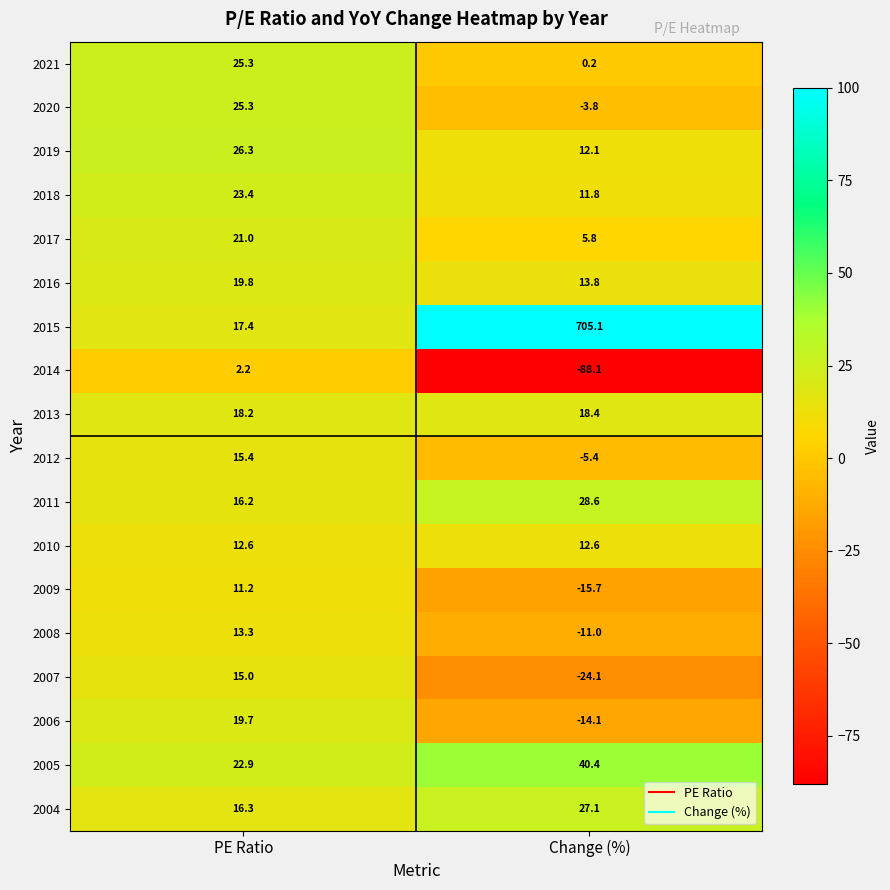

What is the difference between the 2005 values at Change (%) and PE Ratio?

17.5